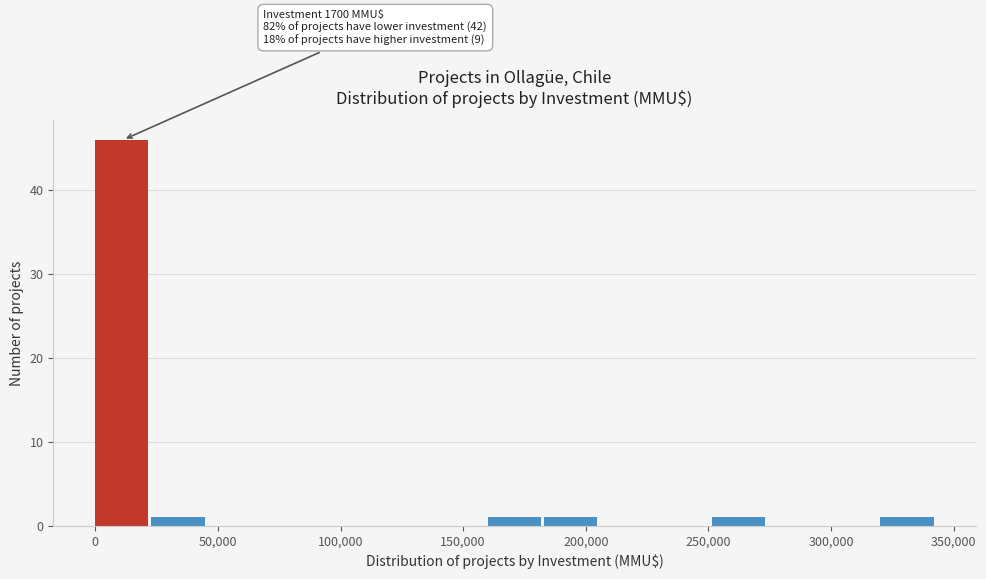

Over which range of the x-axis is the bar tallest?

0 to 25000